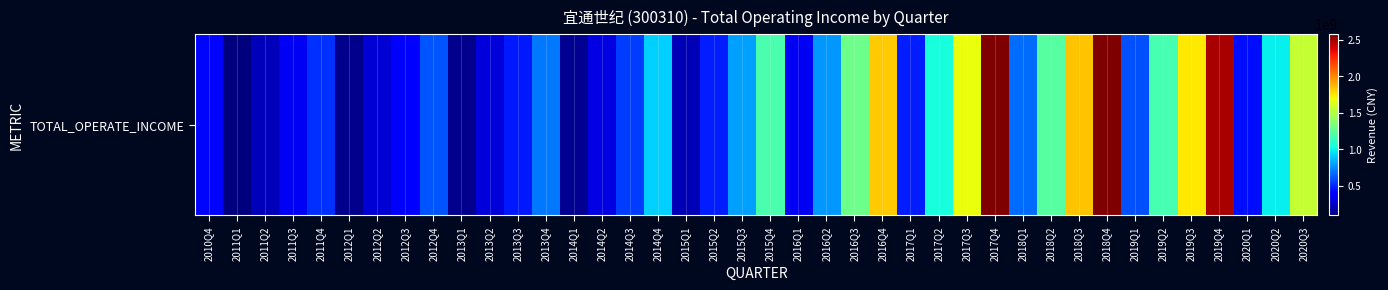

Reading left to right, what are all the values shown in this chart?

2010Q4=422554327.8	2011Q1=93192137.8	2011Q2=225947093.0	2011Q3=346894305.9	2011Q4=522034953.1	2012Q1=126812776.2	2012Q2=280268080.2	2012Q3=410244059.0	2012Q4=614440158.0	2013Q1=131149380.2	2013Q2=293438192.2	2013Q3=464190383.0	2013Q4=705239788.9	2014Q1=133893542.6	2014Q2=312230591.6	2014Q3=554641516.1	2014Q4=910598988.3	2015Q1=213260961.3	2015Q2=476936566.2	2015Q3=801299927.1	2015Q4=1184434190.8	2016Q1=354332715.7	2016Q2=780534272.5	2016Q3=1290506532.8	2016Q4=1820949946.7	2017Q1=478515459.9	2017Q2=1043949319.7	2017Q3=1677081038.1	2017Q4=2582463261.8	2018Q1=673639158.0	2018Q2=1224474045.6	2018Q3=1842711147.0	2018Q4=2578631796.0	2019Q1=600002613.6	2019Q2=1176203493.6	2019Q3=1737422853.4	2019Q4=2485724600.3	2020Q1=439077723.2	2020Q2=995361054.4	2020Q3=1553804219.6